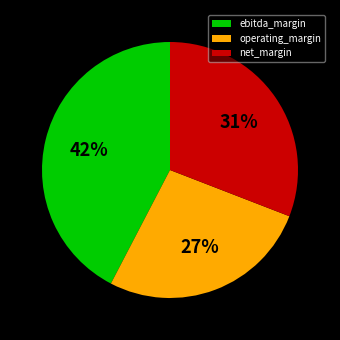

Is the sum of ebitda_margin and operating_margin greater than half?

Yes